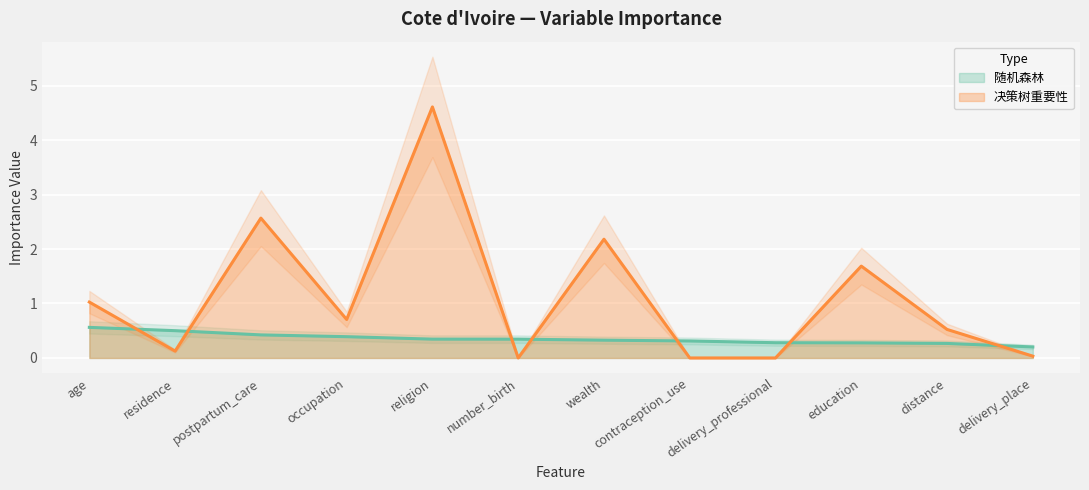

The 随机森林 series shows 0.3 at occupation. True or false?

False